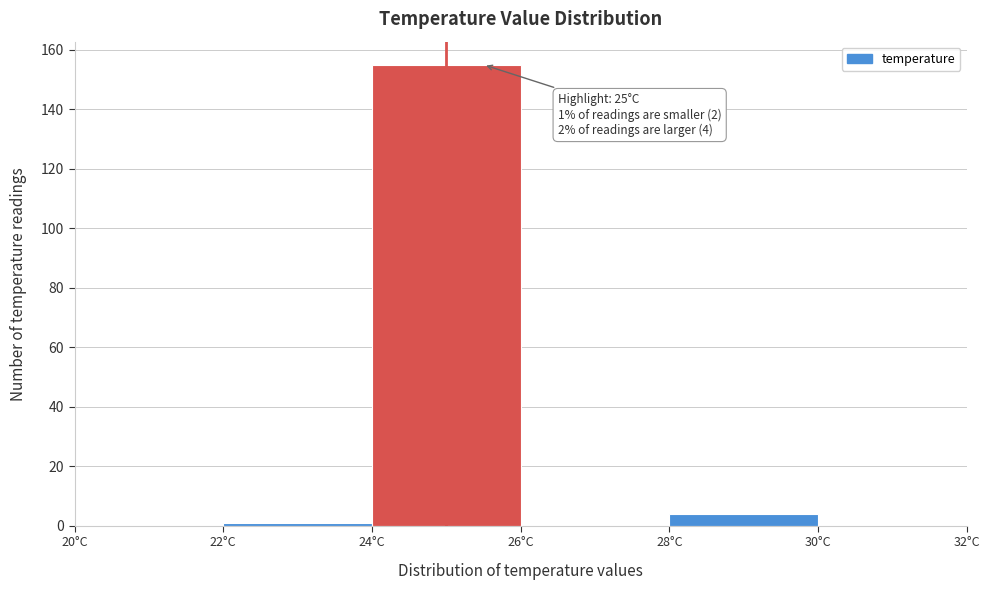

Which range on the x-axis has the tallest bar?

24 to 26